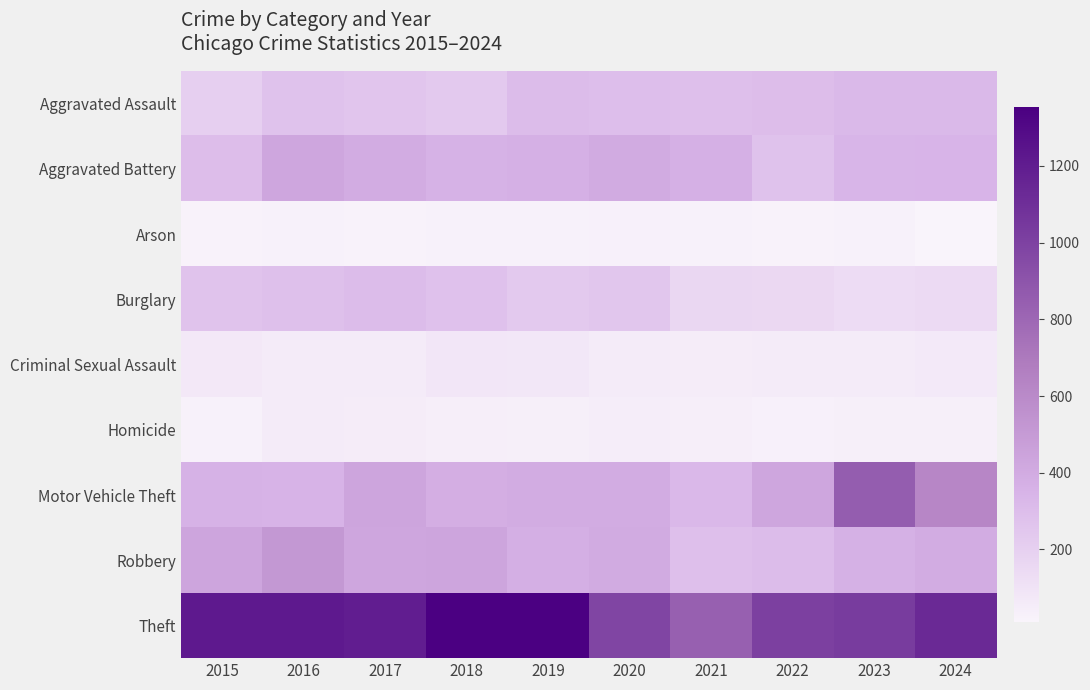

Which series changed the most between 2015 and 2019?

Theft